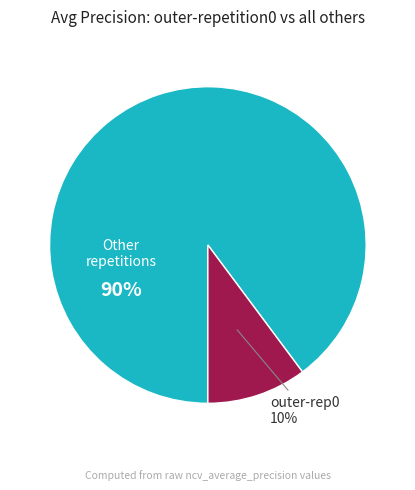

To the nearest percent, what is the difference between the largest and smallest slice percentages?

80%